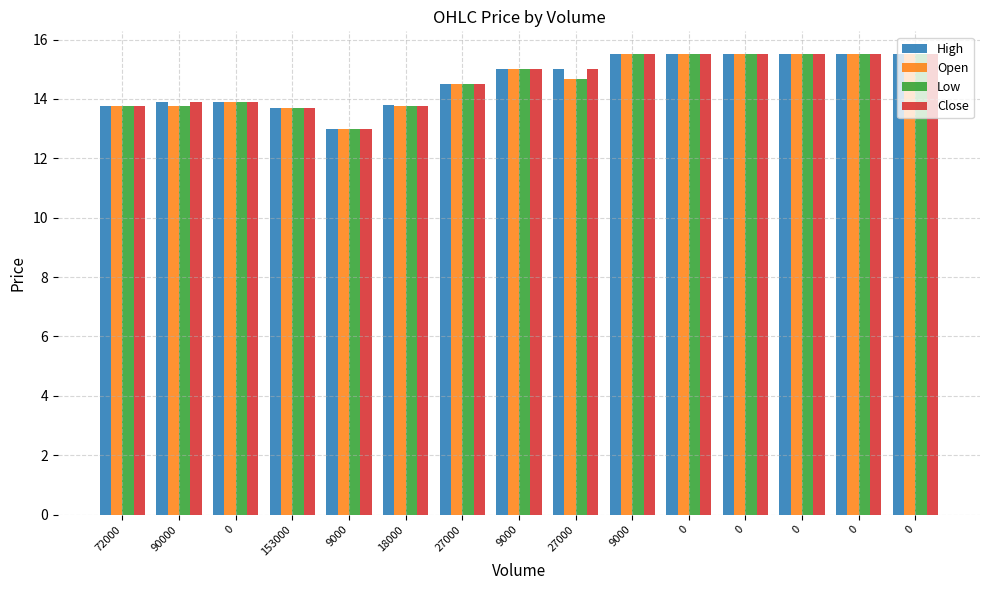

How many bars are there in each group?

4